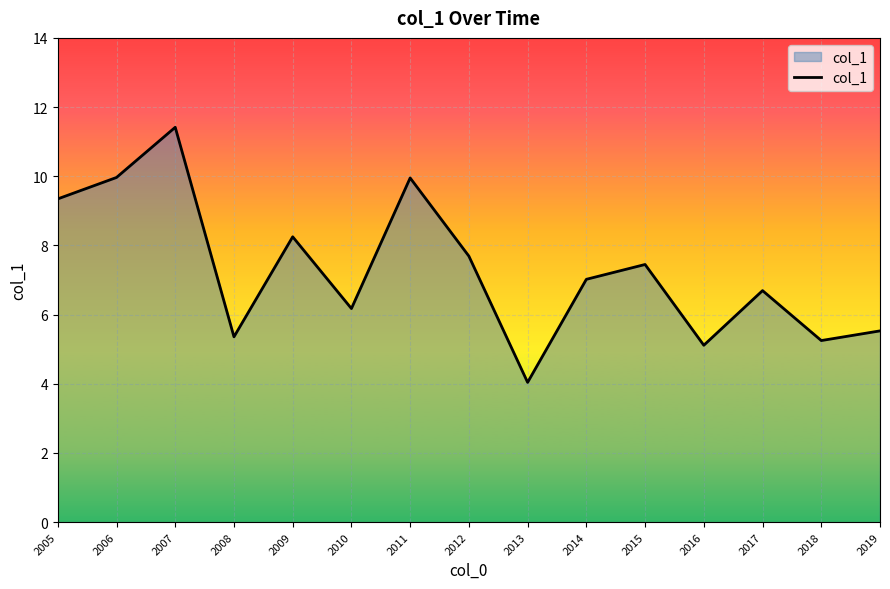

Reading left to right, what are all the values shown in this chart?

2005=9.3	2006=10.0	2007=11.4	2008=5.4	2009=8.2	2010=6.2	2011=10.0	2012=7.7	2013=4.0	2014=7.0	2015=7.4	2016=5.1	2017=6.7	2018=5.3	2019=5.5